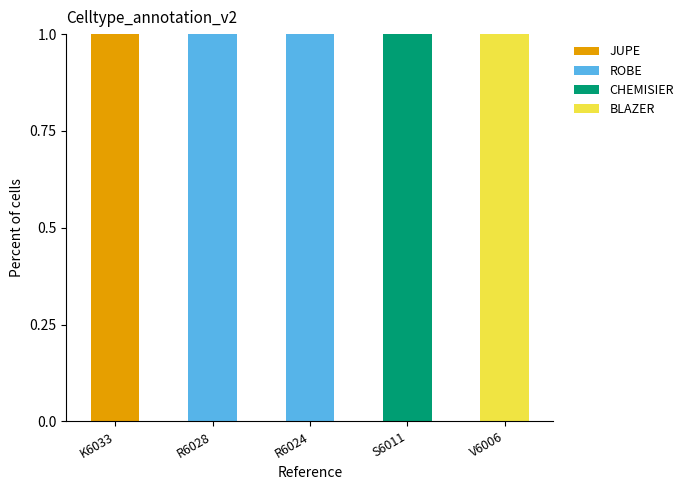

True or false: JUPE has a value of 1 at S6011.

False